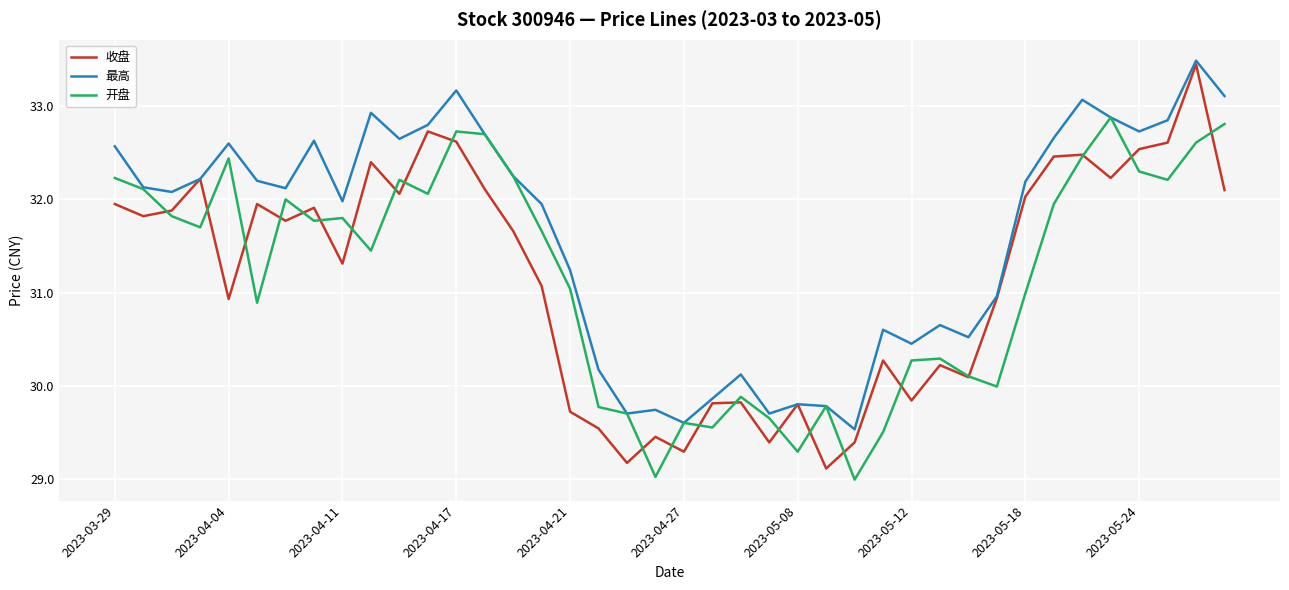

What are all the series names shown in the legend?

收盘, 最高, 开盘